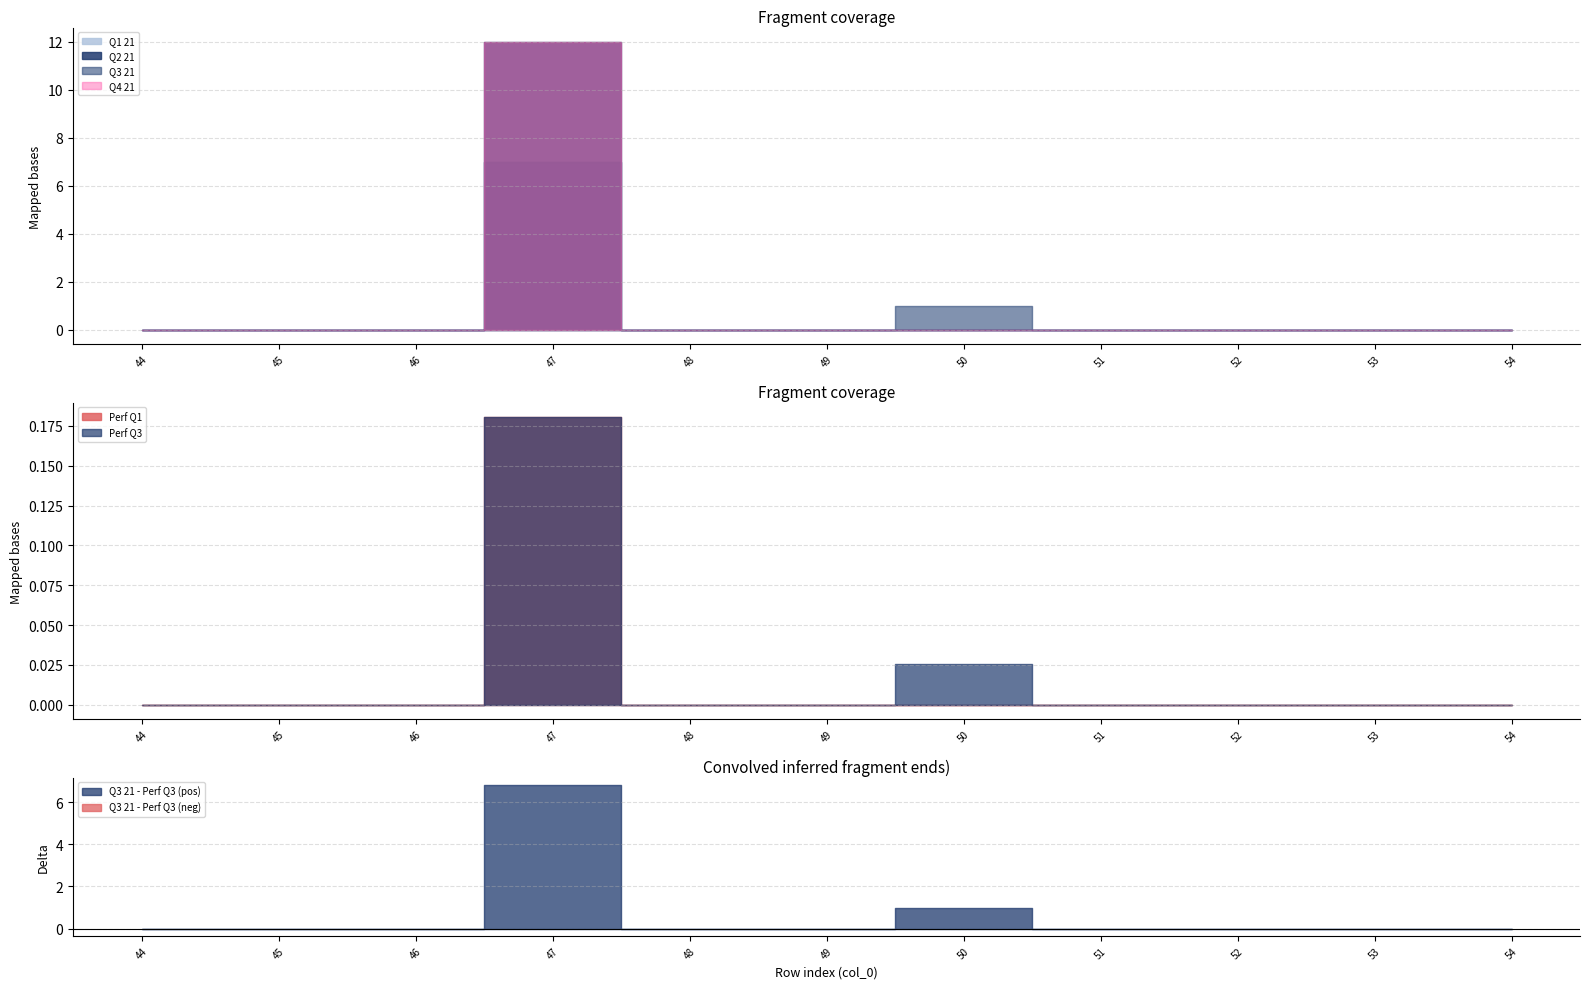

Does the chart have visible grid lines?

Yes